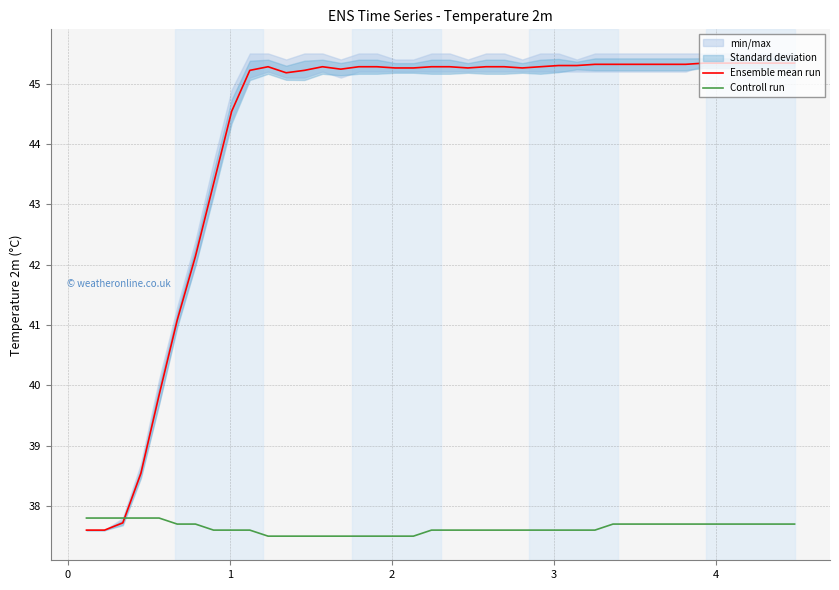

What is the lowest value of the Ensemble mean run series?

37.6